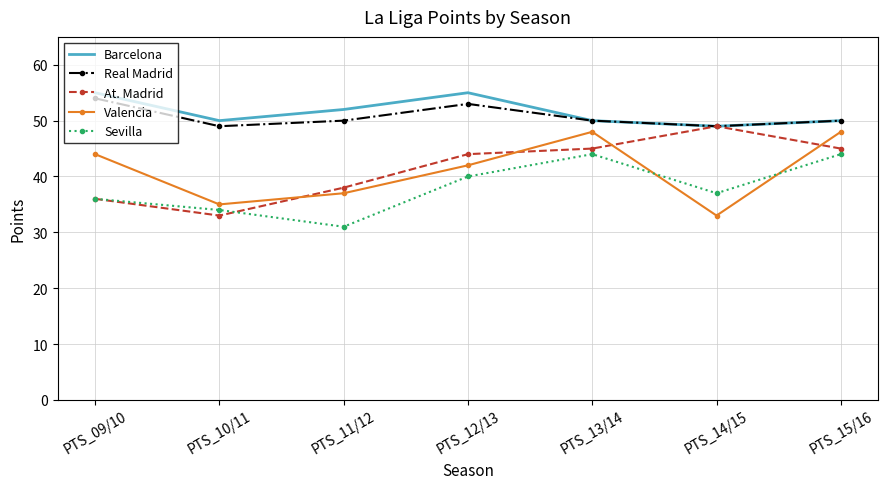

In Real Madrid, how many points are higher than both neighbors (excluding endpoints)?

1